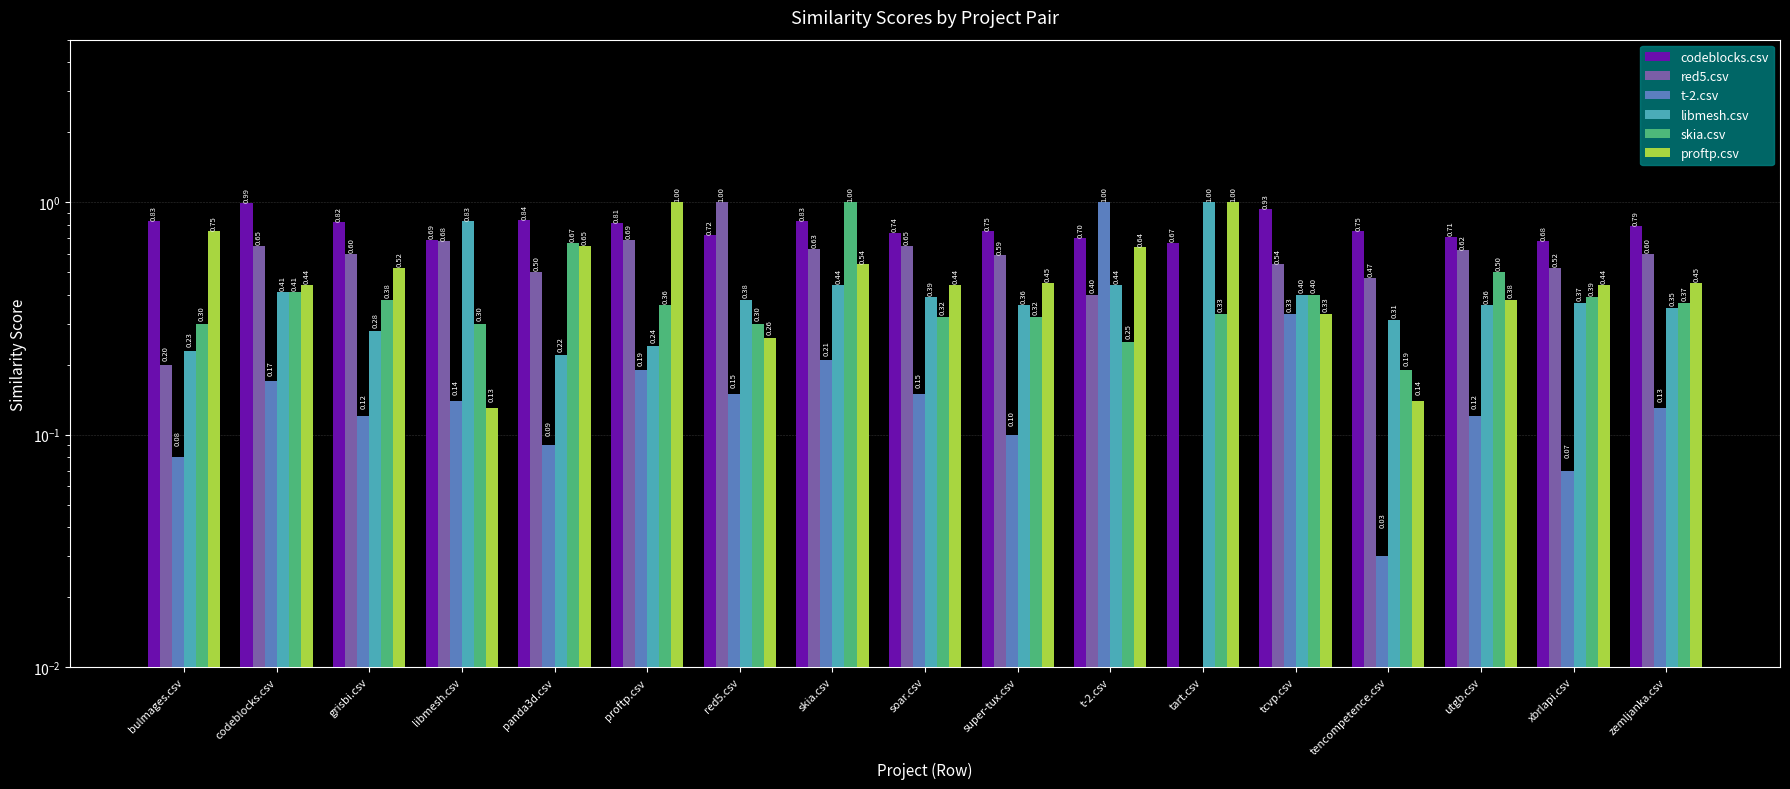

Count the number of data series in this chart.

6